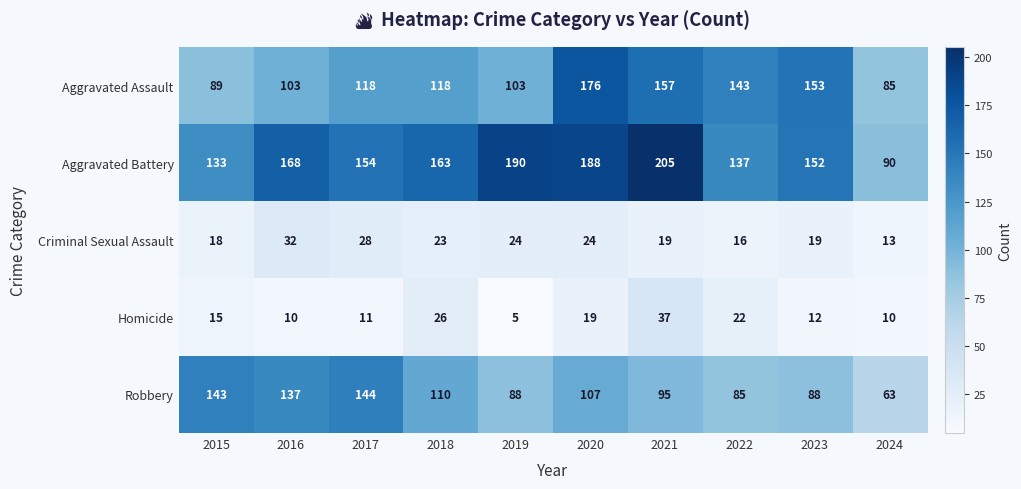

At which category does the chart reach its peak across all series?

2021